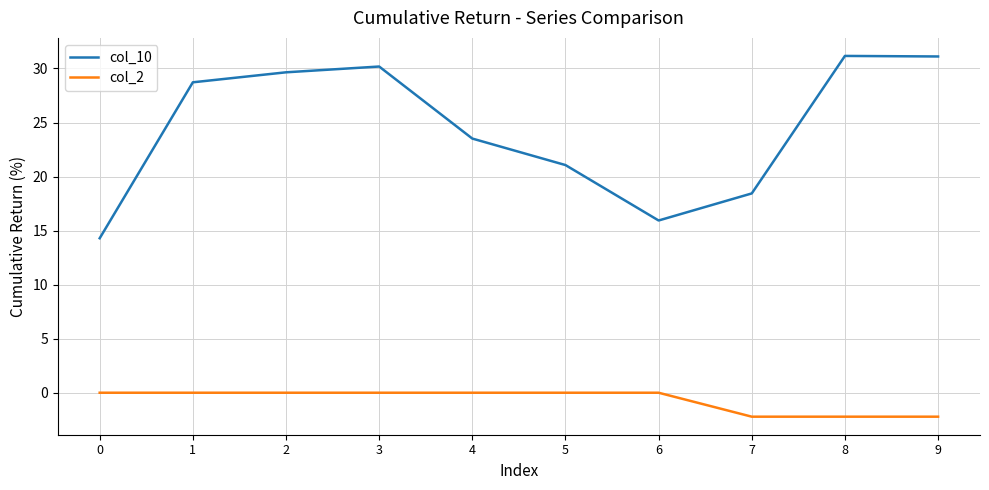

The col_10 series shows 31.2 at 8. True or false?

True